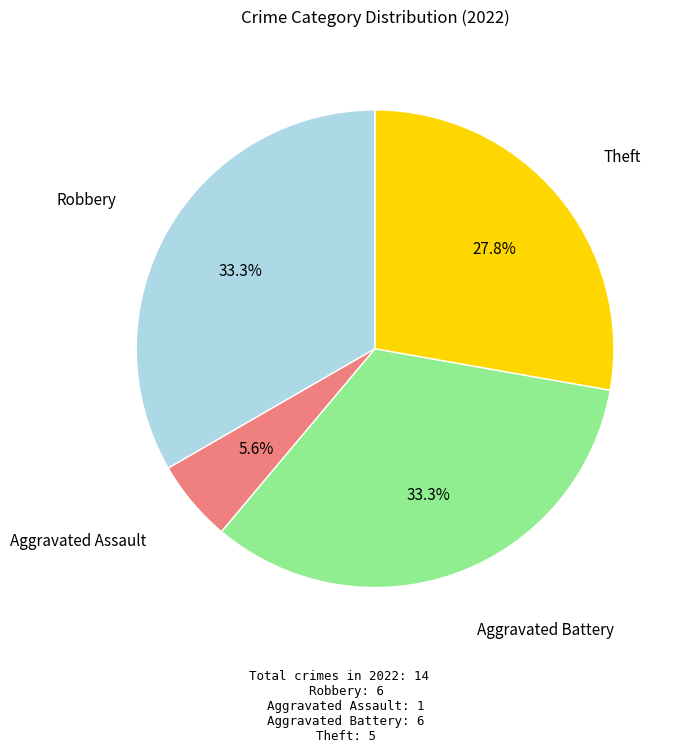

How many segments does this pie chart have?

4